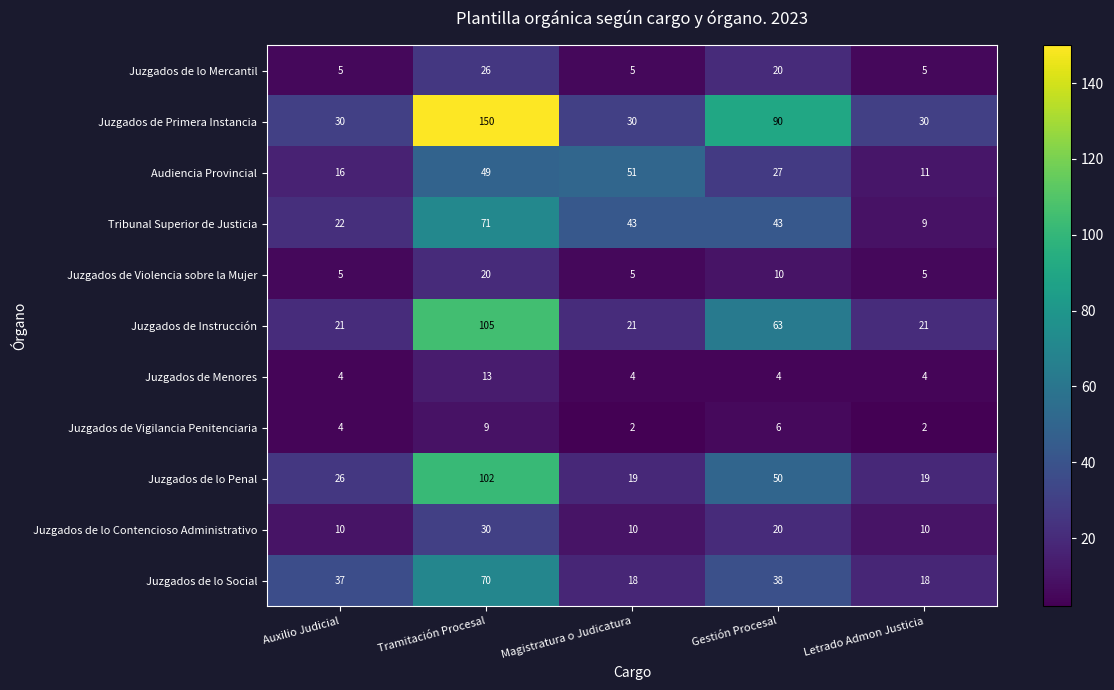

Which series has the largest range (max minus min)?

Juzgados de Primera Instancia